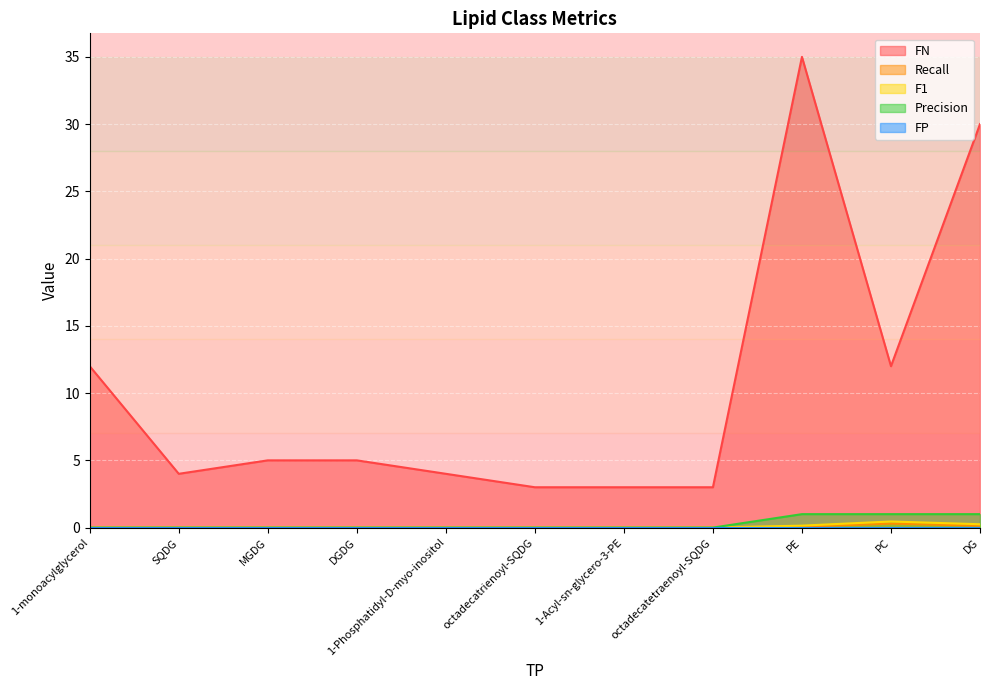

At which label is FN closest to 19?

PC